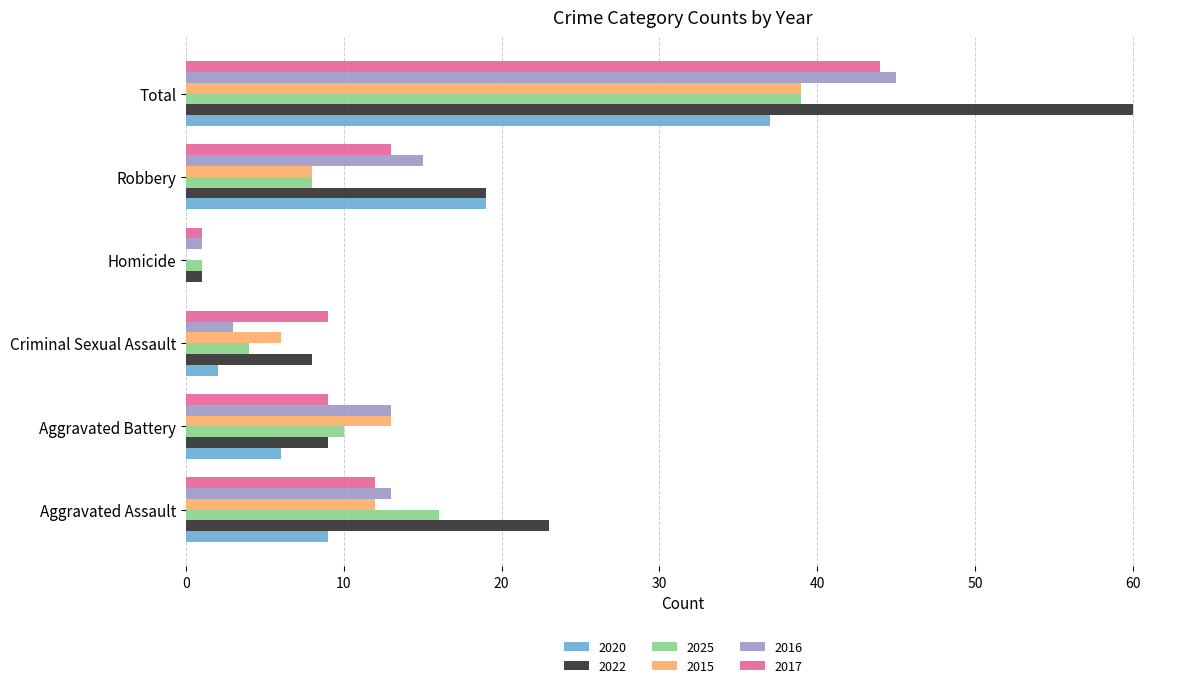

What are all the series names shown in the legend?

2020, 2022, 2025, 2015, 2016, 2017